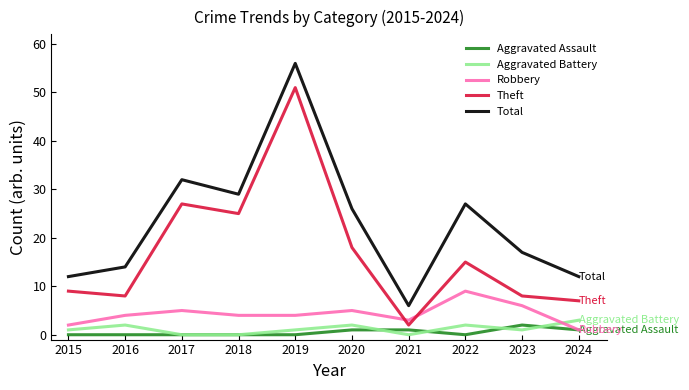

Reading left to right, extract all data points from this chart.

Aggravated Assault: 2015=0	2016=0	2017=0	2018=0	2019=0	2020=1	2021=1	2022=0	2023=2	2024=1
Aggravated Battery: 2015=1	2016=2	2017=0	2018=0	2019=1	2020=2	2021=0	2022=2	2023=1	2024=3
Robbery: 2015=2	2016=4	2017=5	2018=4	2019=4	2020=5	2021=3	2022=9	2023=6	2024=1
Theft: 2015=9	2016=8	2017=27	2018=25	2019=51	2020=18	2021=2	2022=15	2023=8	2024=7
Total: 2015=12	2016=14	2017=32	2018=29	2019=56	2020=26	2021=6	2022=27	2023=17	2024=12